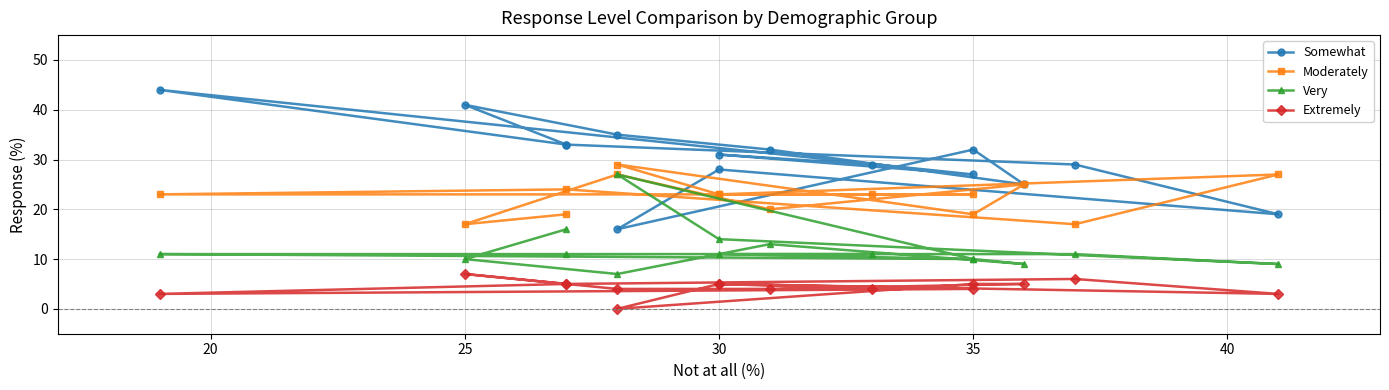

How many lines are shown in the chart?

4